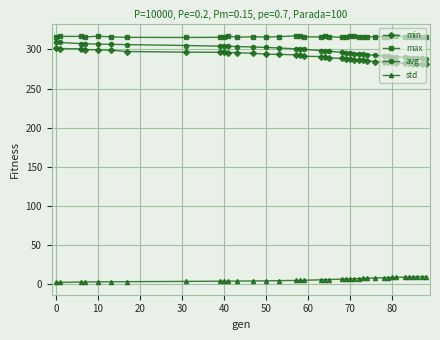

What is the lowest value of the avg series?

288.2